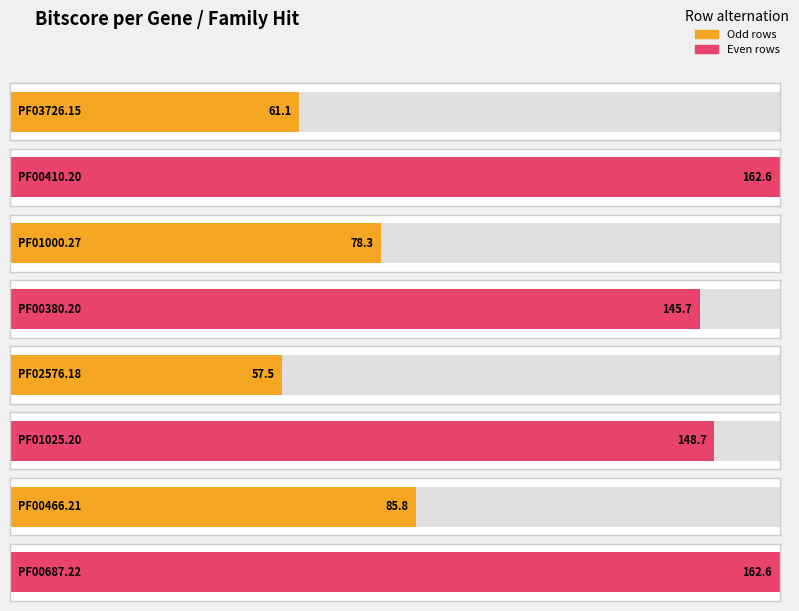

Which label corresponds to the largest value in the chart?

PF00410.20